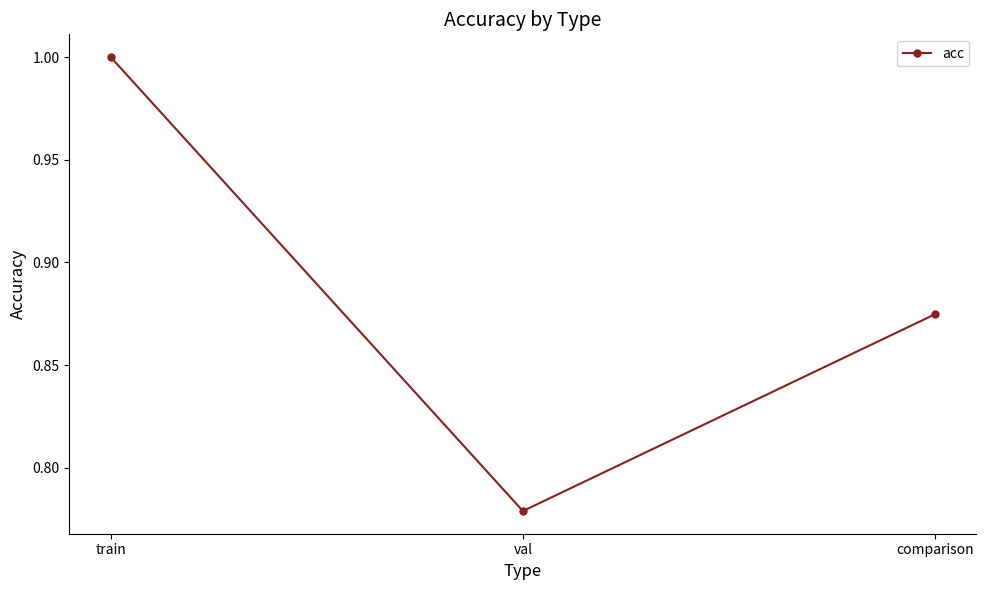

The chart shows a value of 1.4 at train. True or false?

False